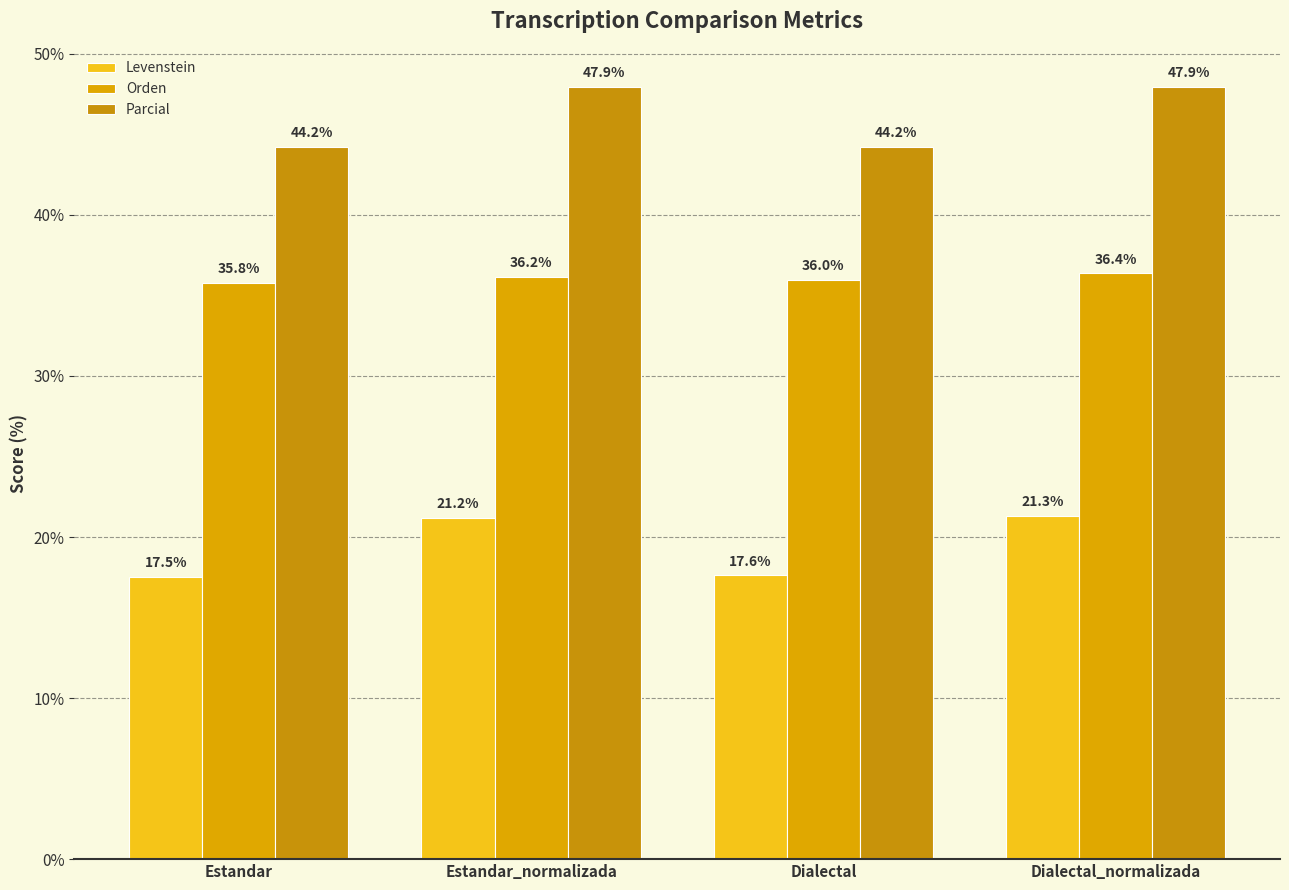

Between Dialectal_normalizada and Estandar_normalizada, which is larger?

Dialectal_normalizada